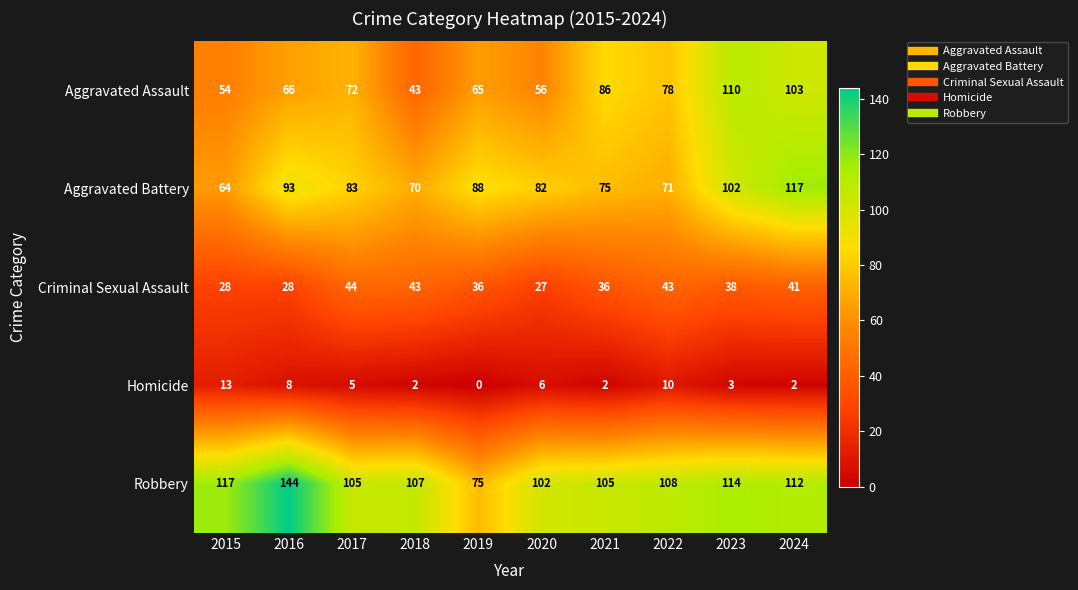

What is the difference between the maximum and minimum values in the Homicide series?

13